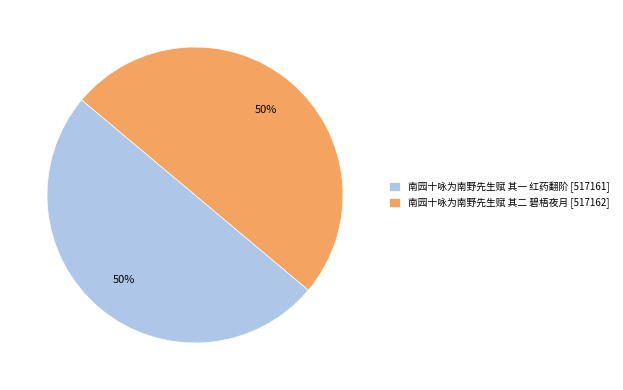

To the nearest percent, what portion does 南园十咏为南野先生赋 其一 红药翻阶 represent?

50%